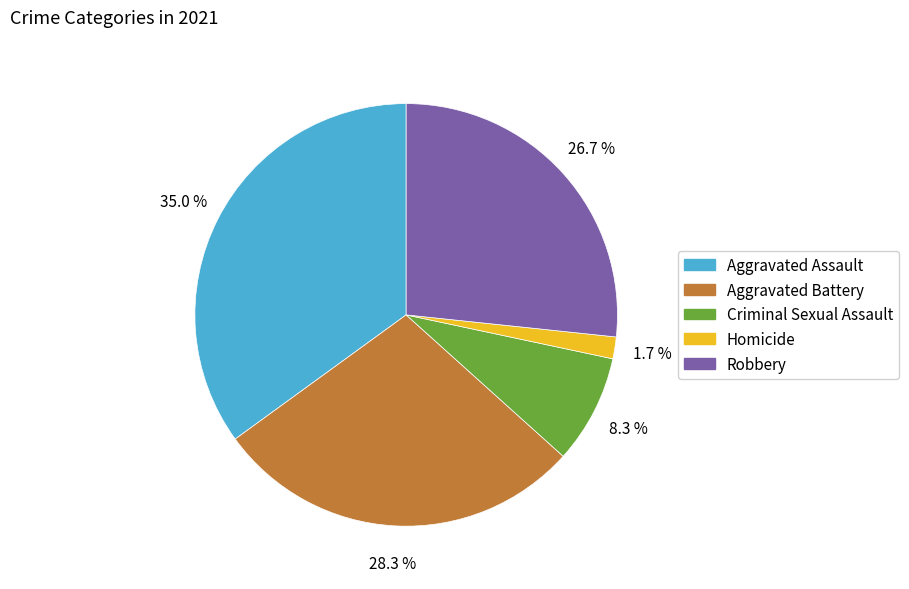

To the nearest percent, what is the average slice percentage?

20%